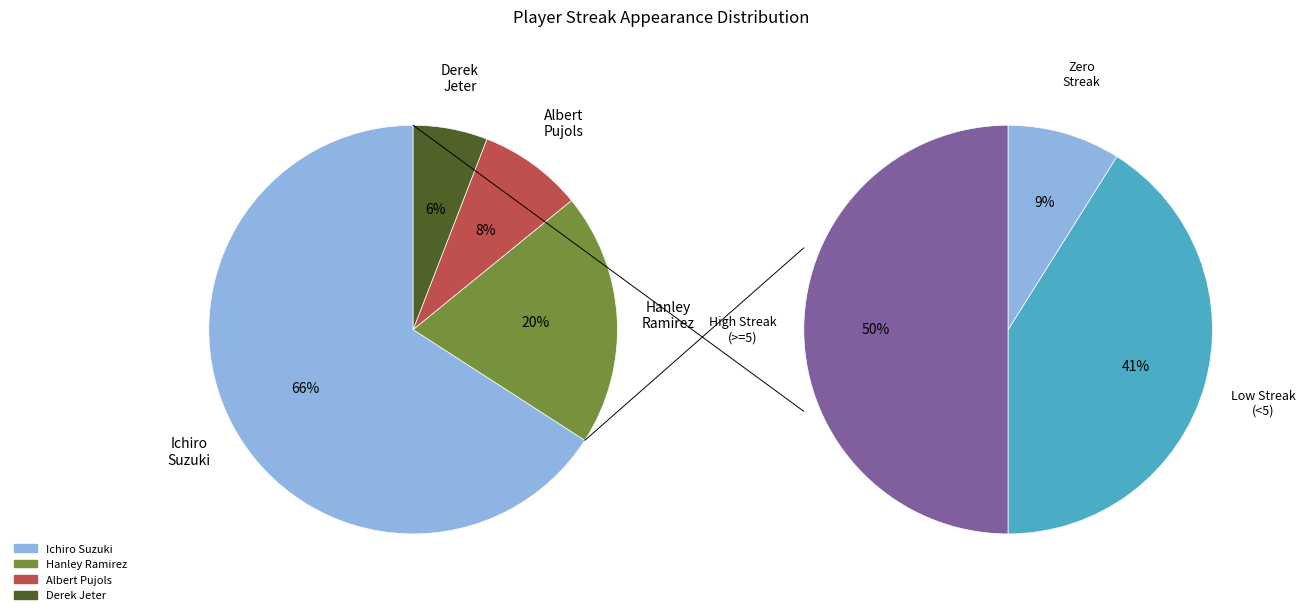

Is there any slice that represents more than half of the pie?

Yes